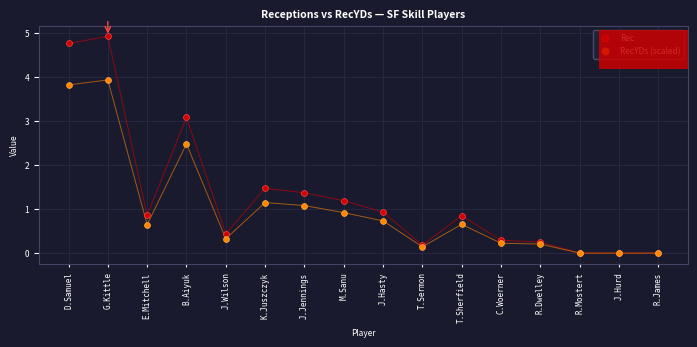

What are all the series names shown in the legend?

Rec, RecYDs (scaled)